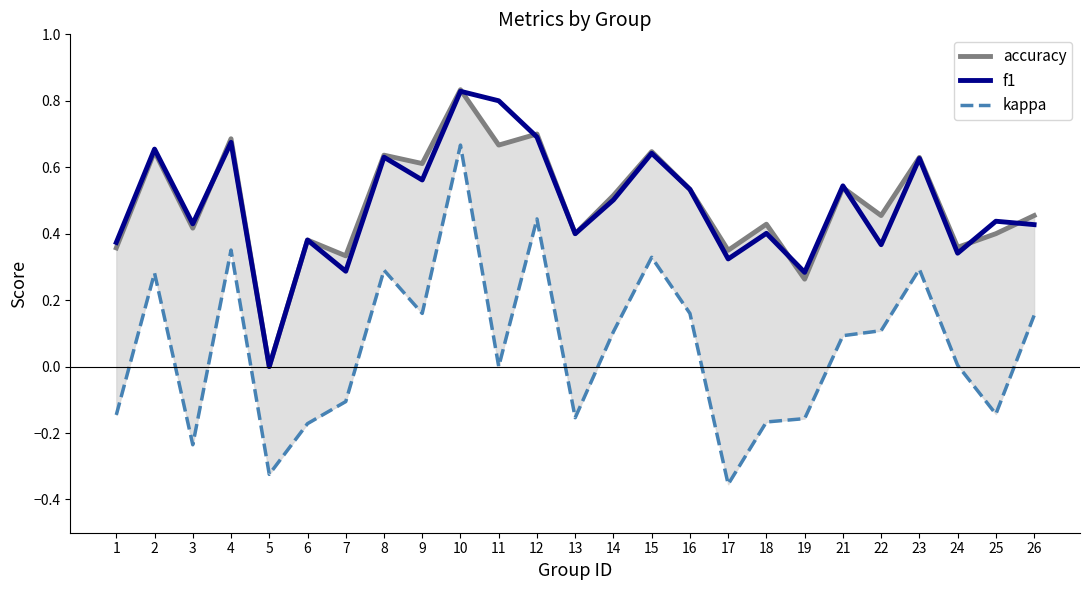

Is it true that f1 equals 0.3 at 10?

False